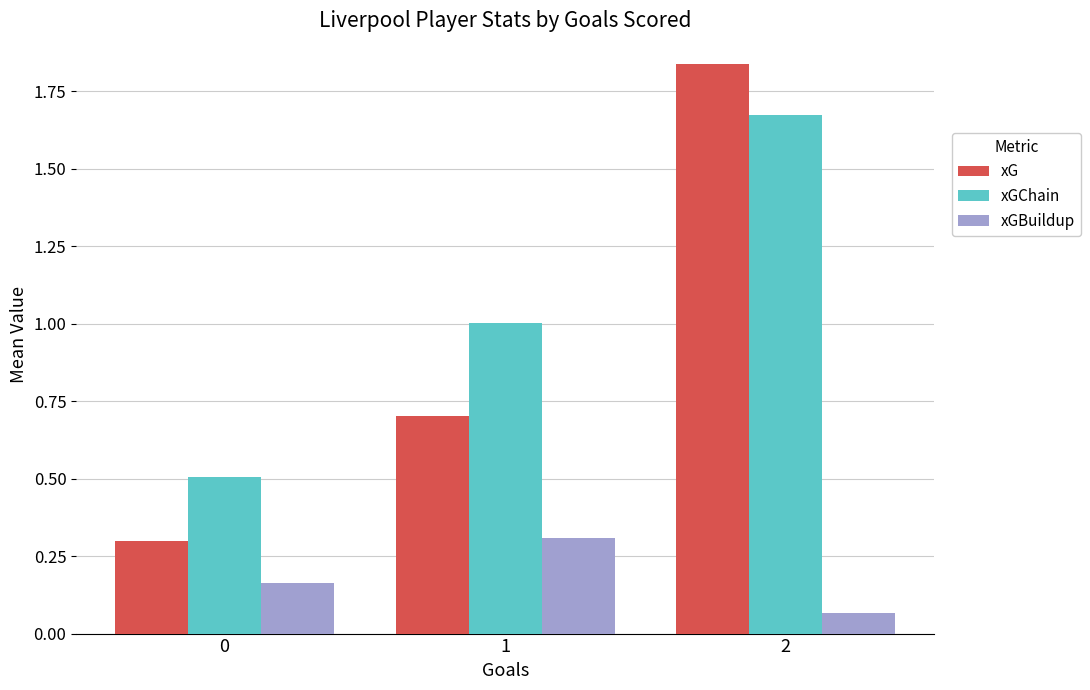

Is it true that xGBuildup equals 0.3 at 1?

True